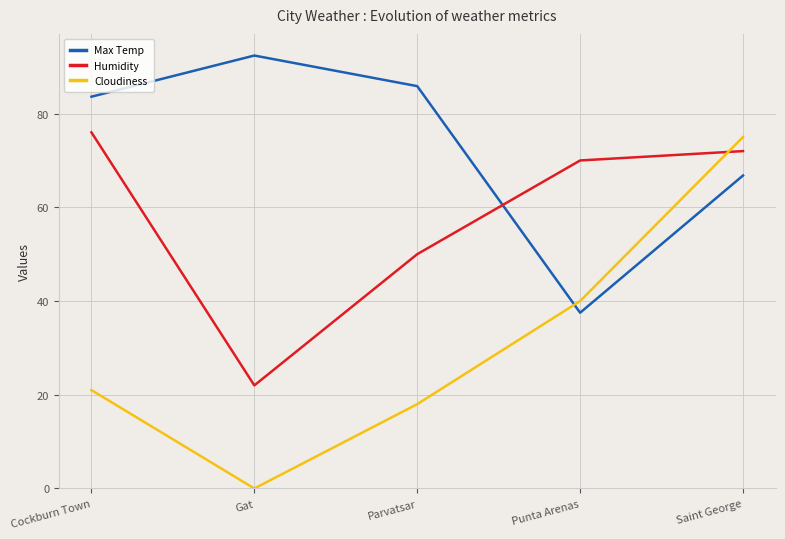

Rank the series by their maximum value, from lowest to highest.

Cloudiness, Humidity, Max Temp